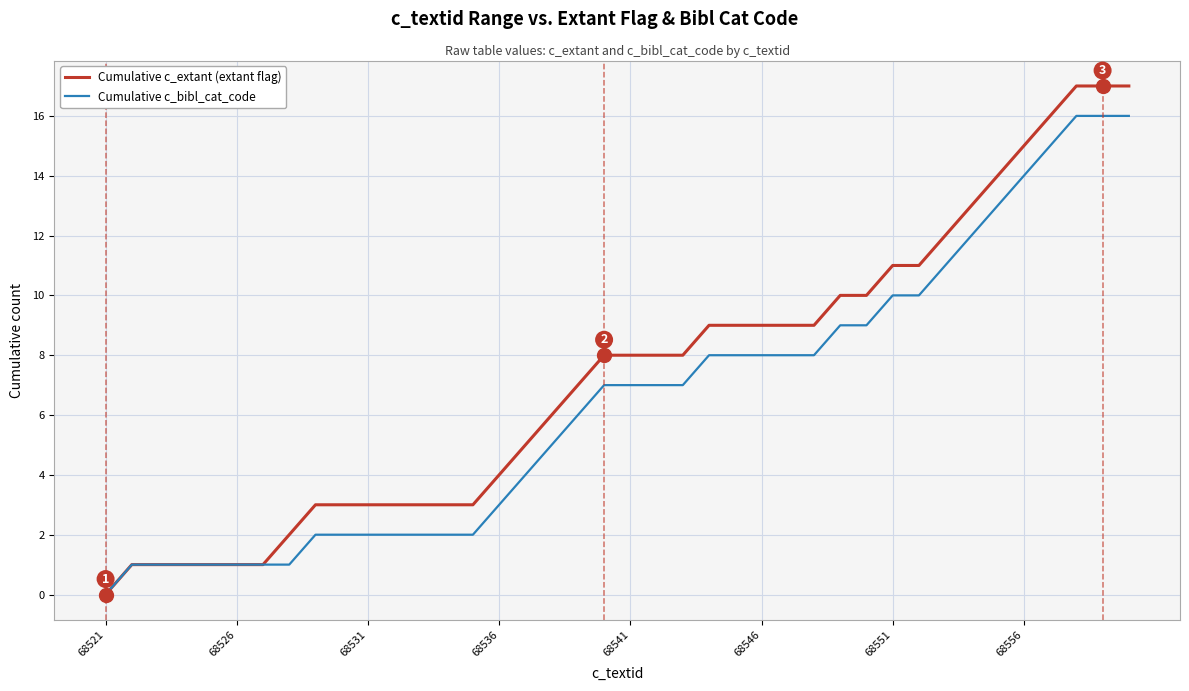

Which series has the widest spread of values?

Cumulative c_extant (extant flag)